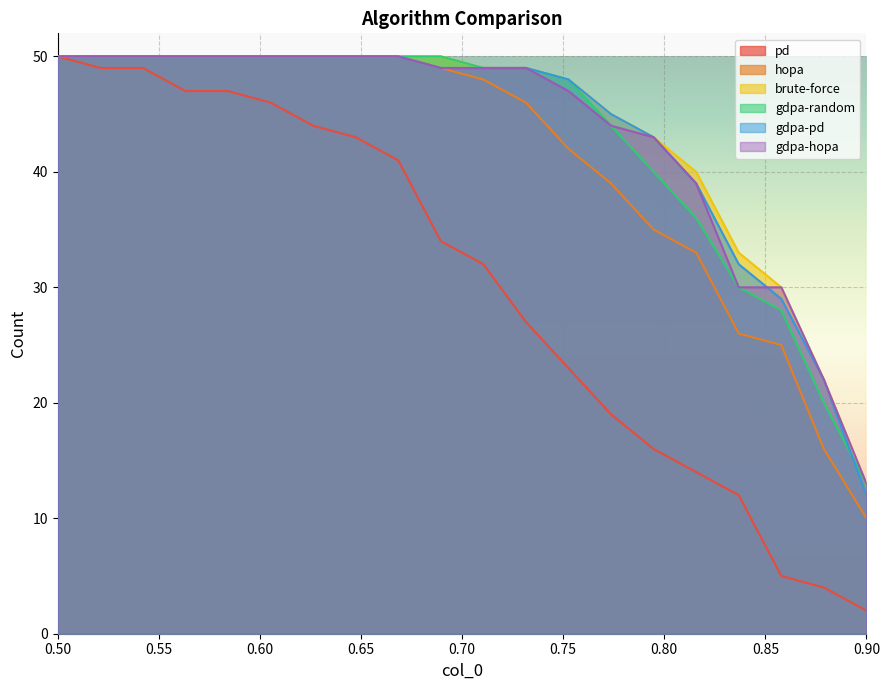

What is the value of the hopa point at the 13th from the left?

42